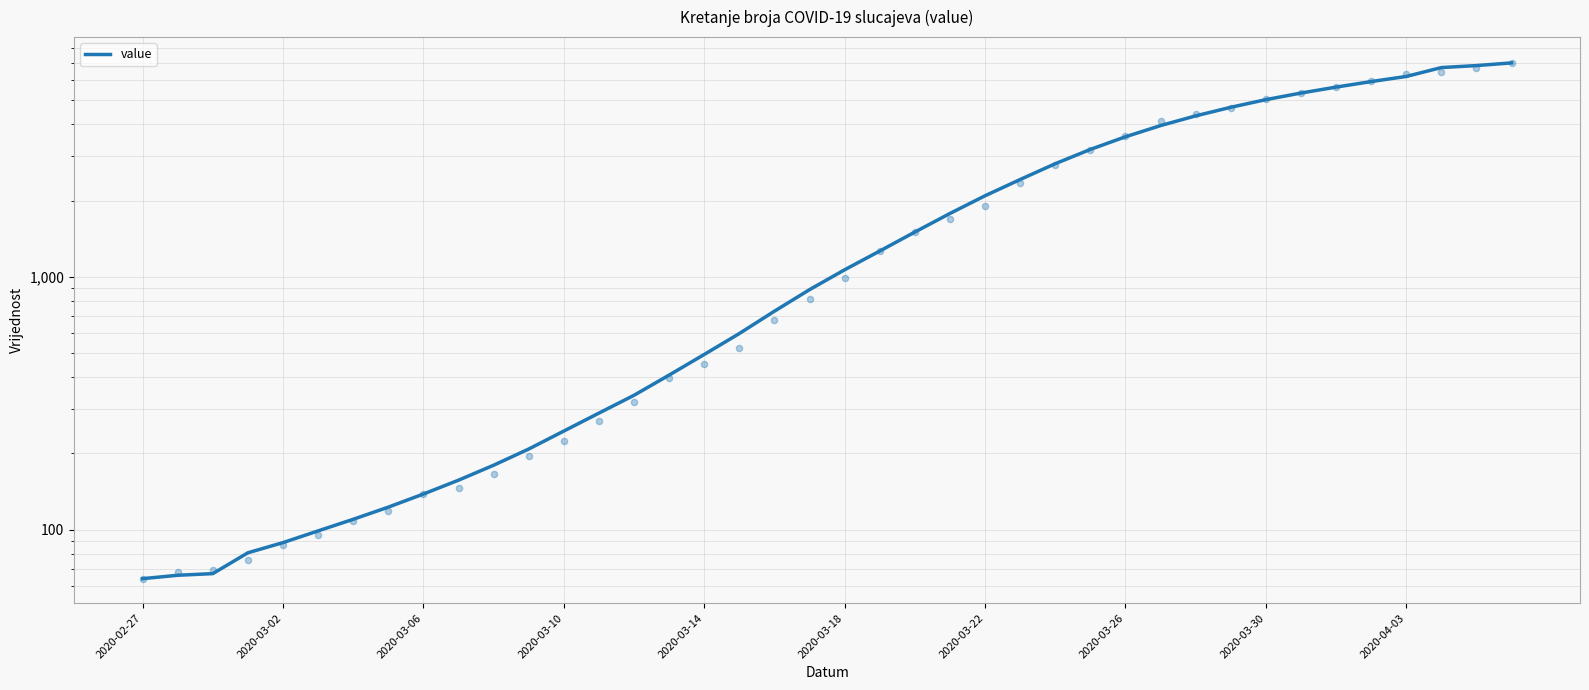

What is the ratio of the value at 26 to the value at 24?

1.3